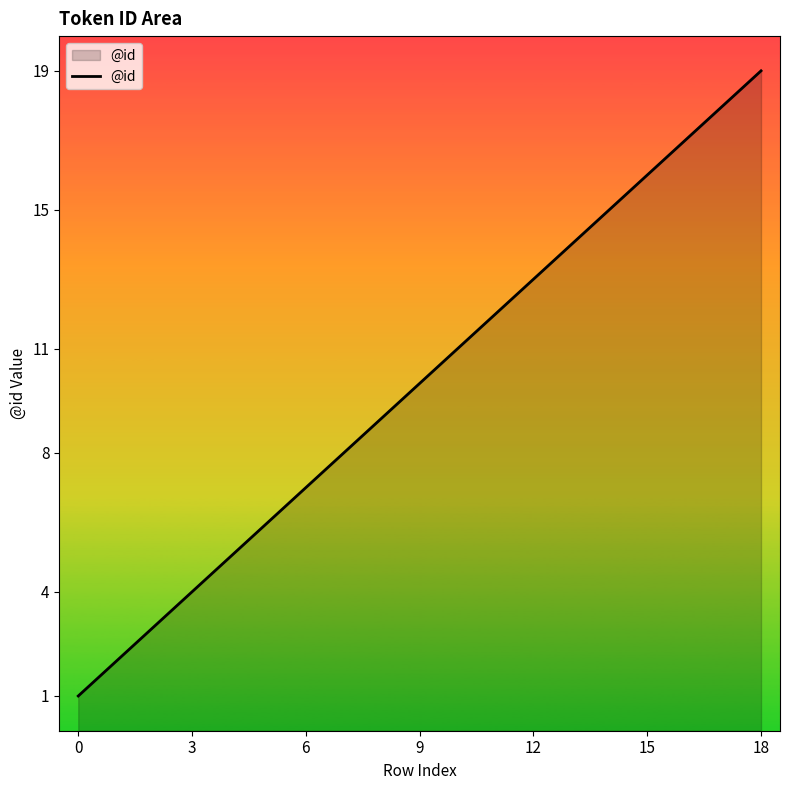

What is the maximum value shown in the chart?

19